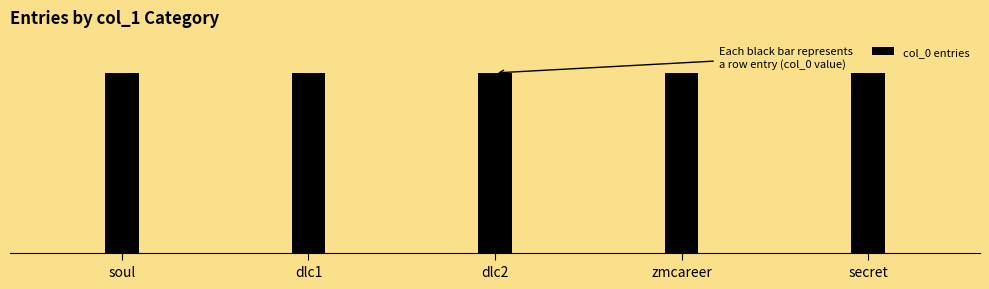

What is the approximate value at zmcareer?

3